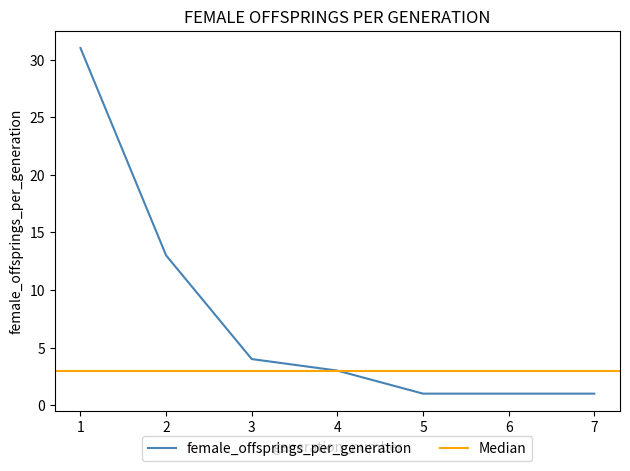

Does the chart have visible grid lines?

No